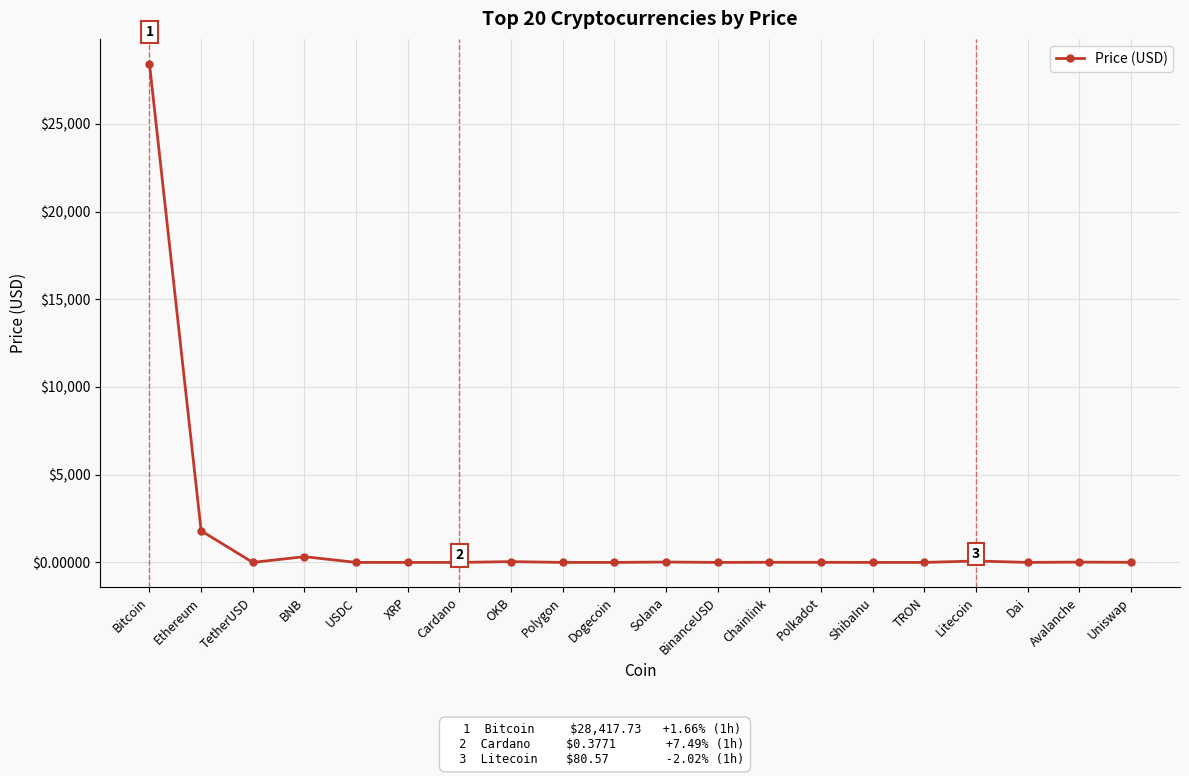

What position from the left is USDC?

5